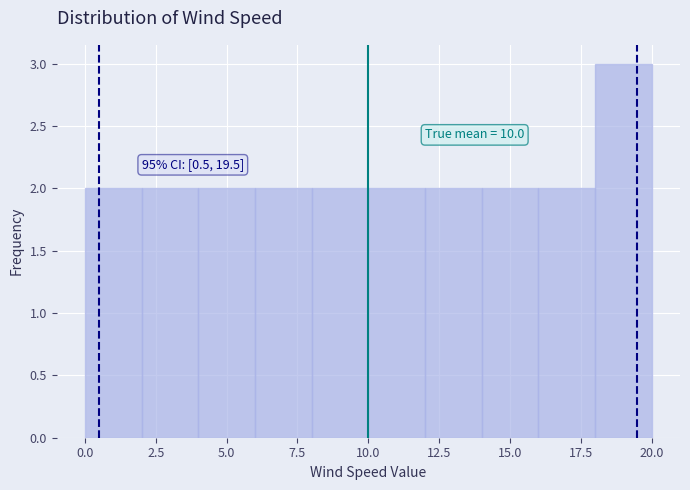

Which range on the x-axis has the tallest bar?

18 to 20